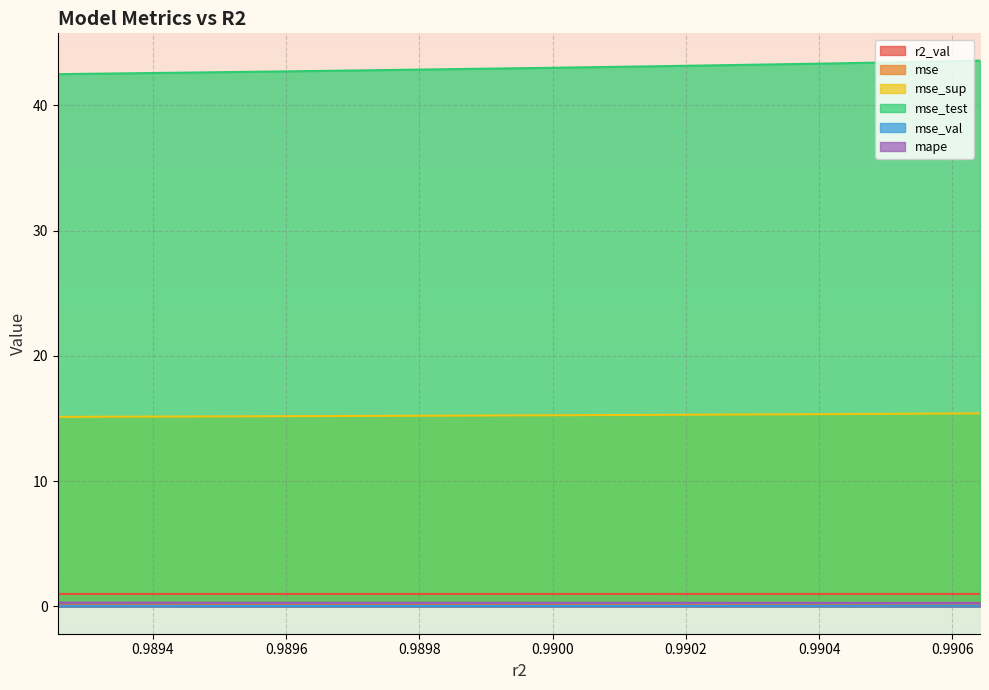

What is the highest value of the mse_test series?

43.6